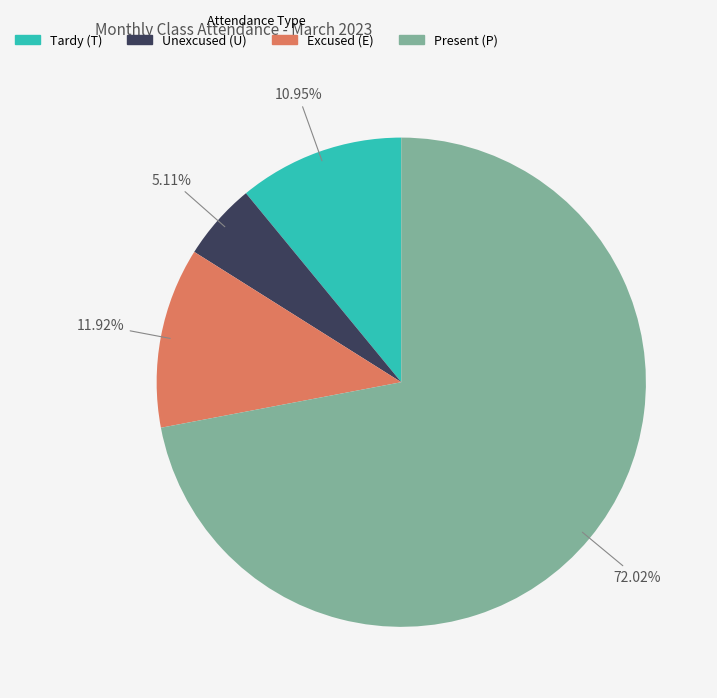

Is there any slice that represents more than half of the pie?

Yes